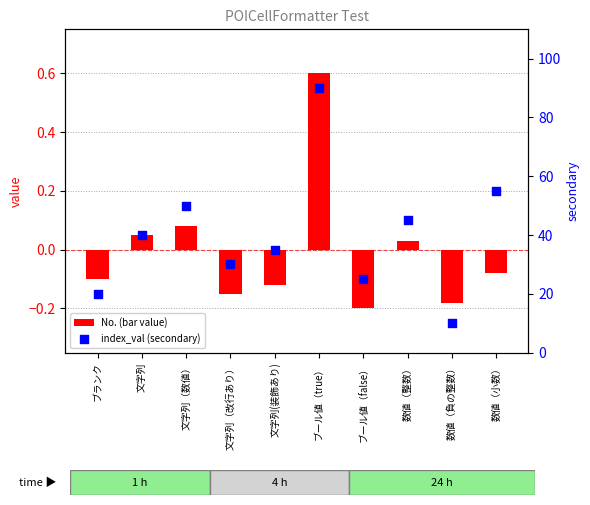

Which series has the largest total across all categories?

index_val (secondary)